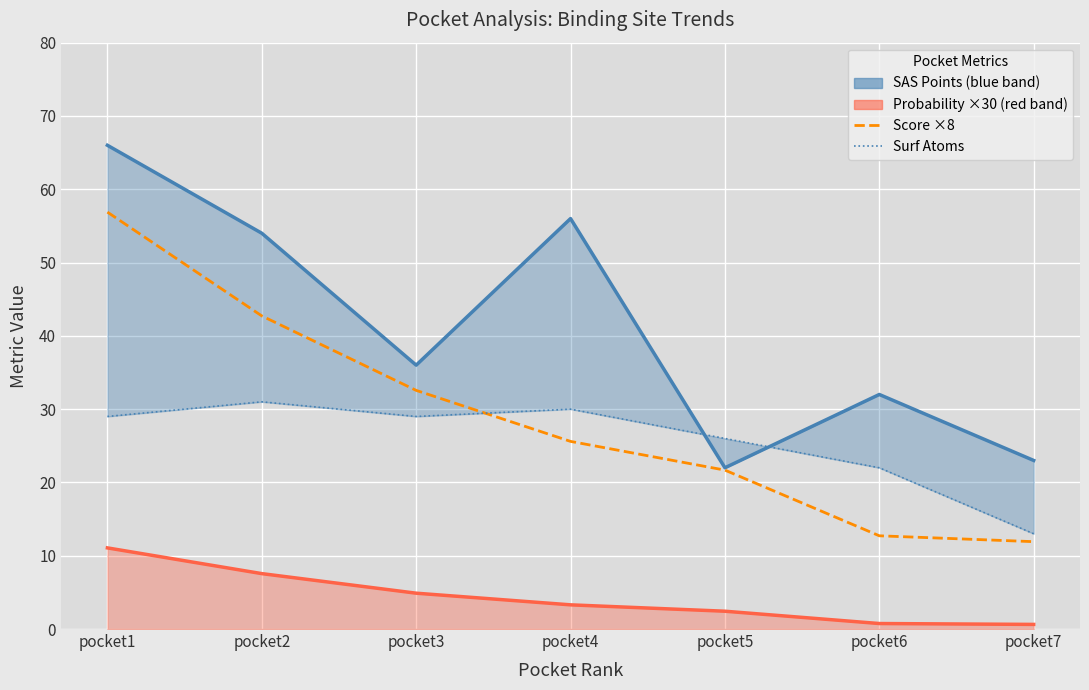

What are all the series names shown in the legend?

sas_points, probability, score, surf_atoms